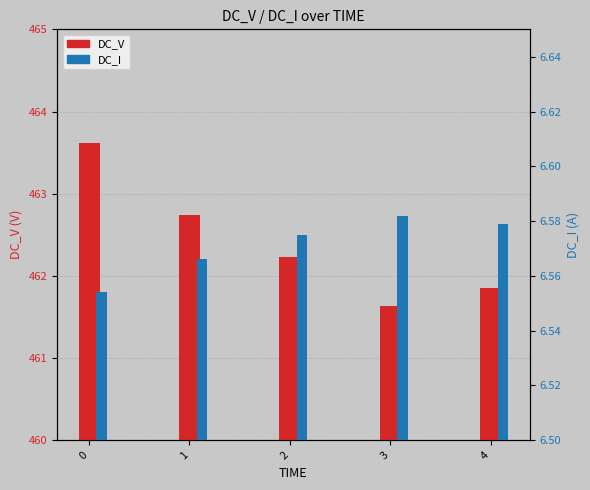

Rank the categories by DC_I value from highest to lowest.

3, 4, 2, 1, 0